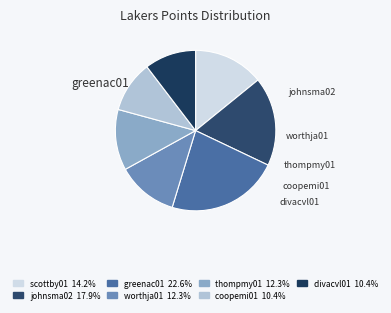

What is the change in value from worthja01 to coopemi01?

-2